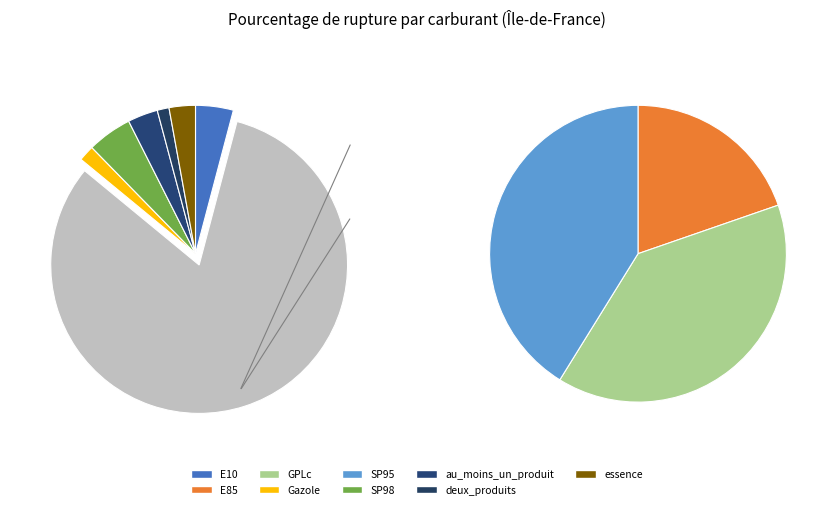

How many segments does this pie chart have?

9